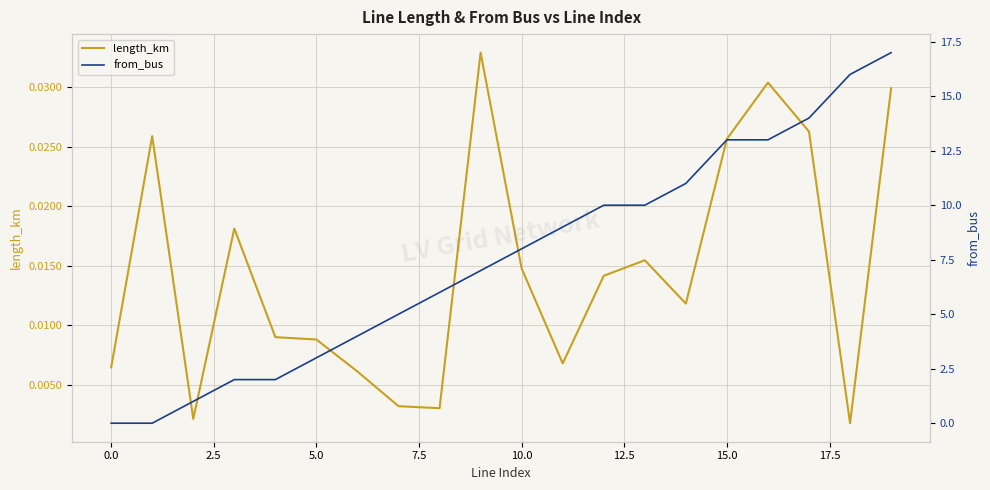

True or false: length_km has more than 1 interior local peaks.

True